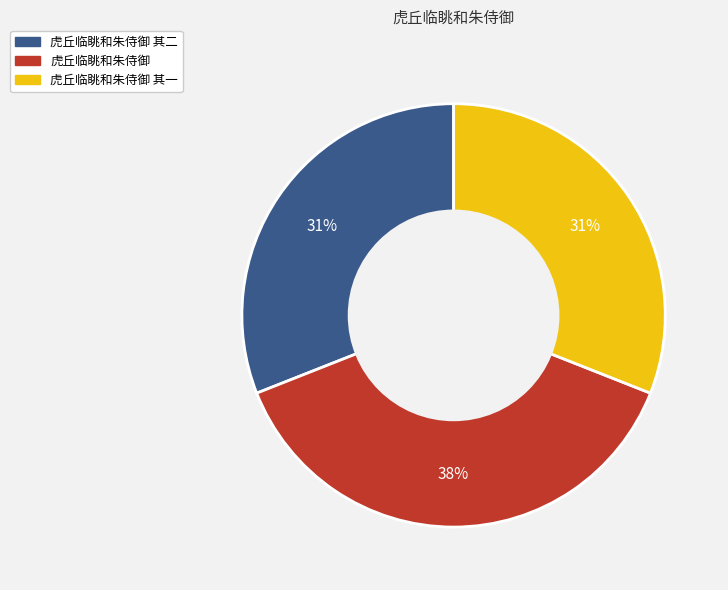

To the nearest percent, what portion does 虎丘临眺和朱侍御 其一 represent?

31%